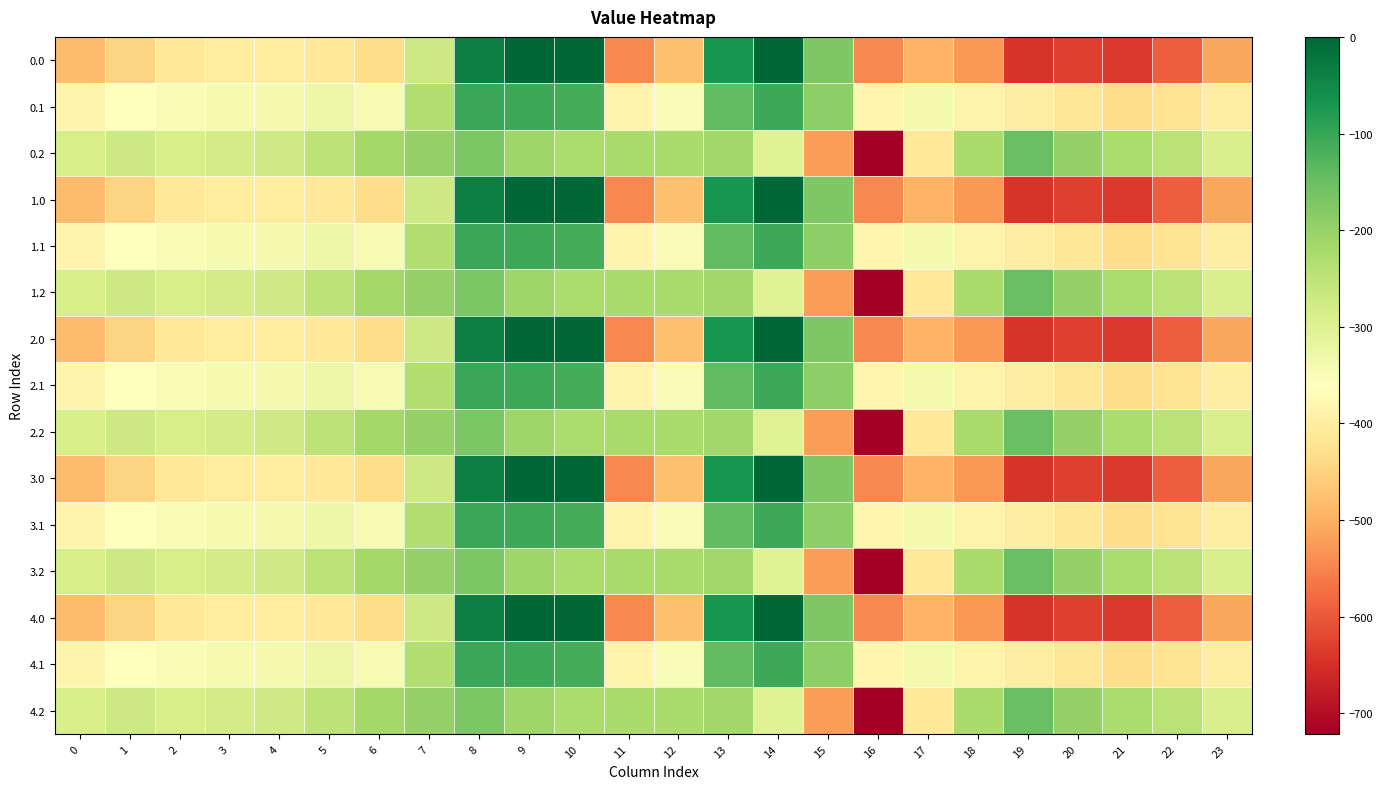

Between 2 and 17, which is larger?

2